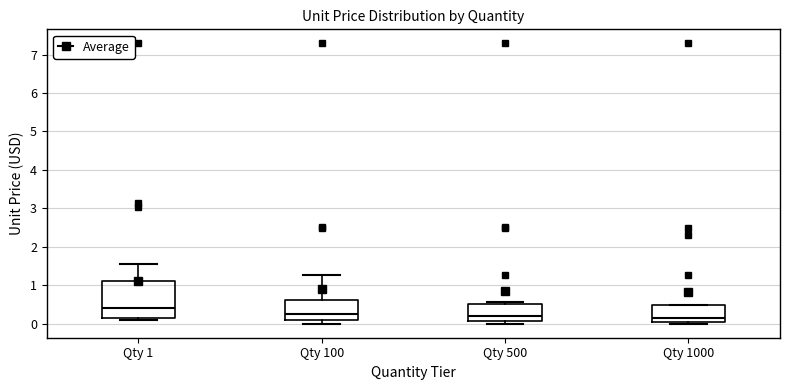

Reading left to right, read every box against the y-axis: the position of its median line, the range the box covers, and the ends of its whiskers. The values are not printed on the chart, so give them approximately, as read against the axis.

Qty 1: median 0.4, box 0.2 to 1.1, whiskers 0.1 to 1.6
Qty 100: median 0.3, box 0.1 to 0.6, whiskers 0.0 to 1.3
Qty 500: median 0.2, box 0.1 to 0.5, whiskers 0.0 to 0.6
Qty 1000: median 0.2, box 0.1 to 0.5, whiskers 0.0 to 0.5